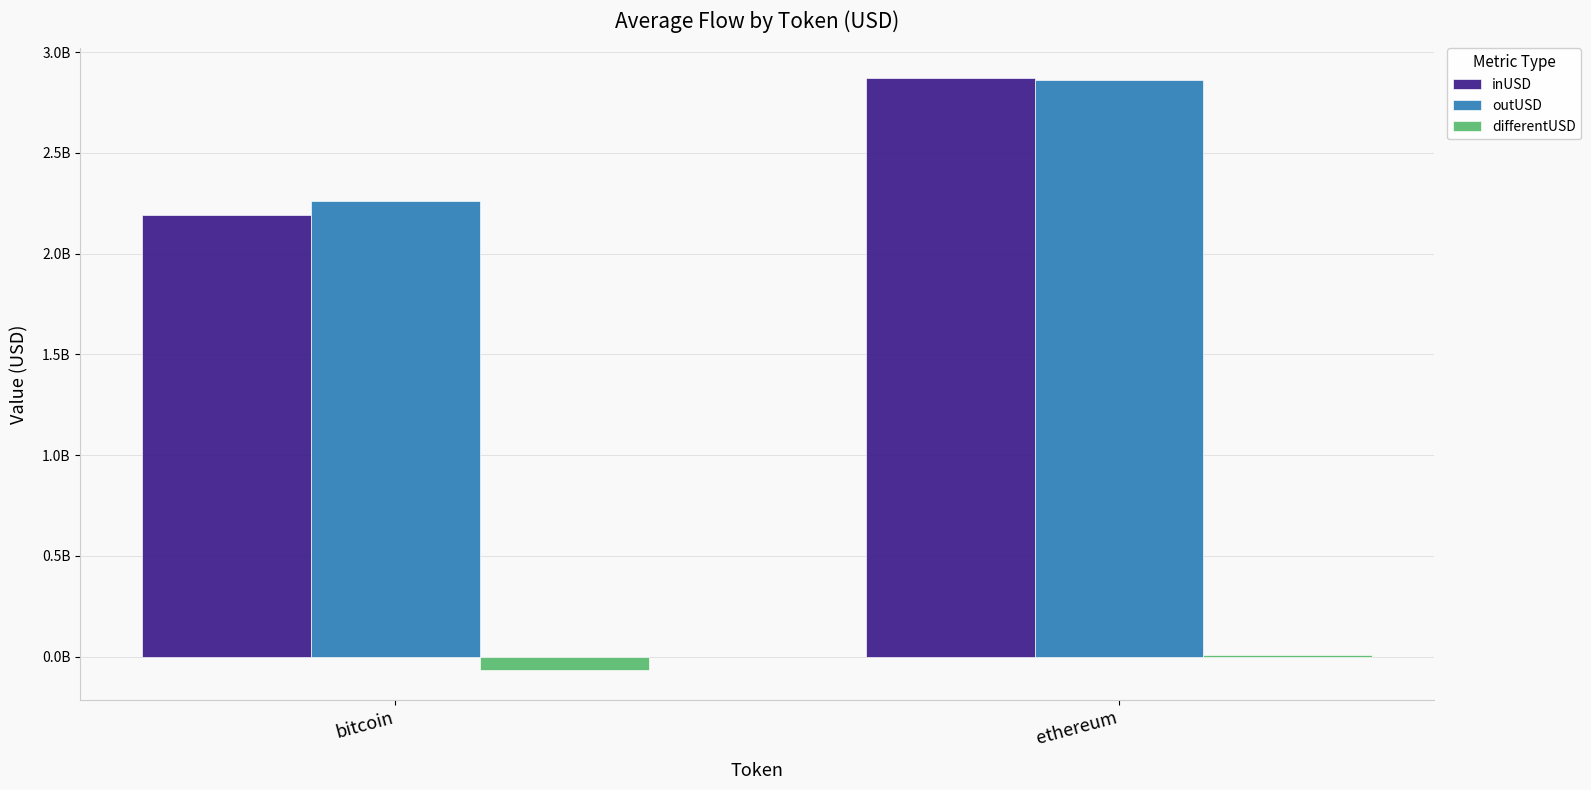

At which label does differentUSD reach its peak?

ethereum